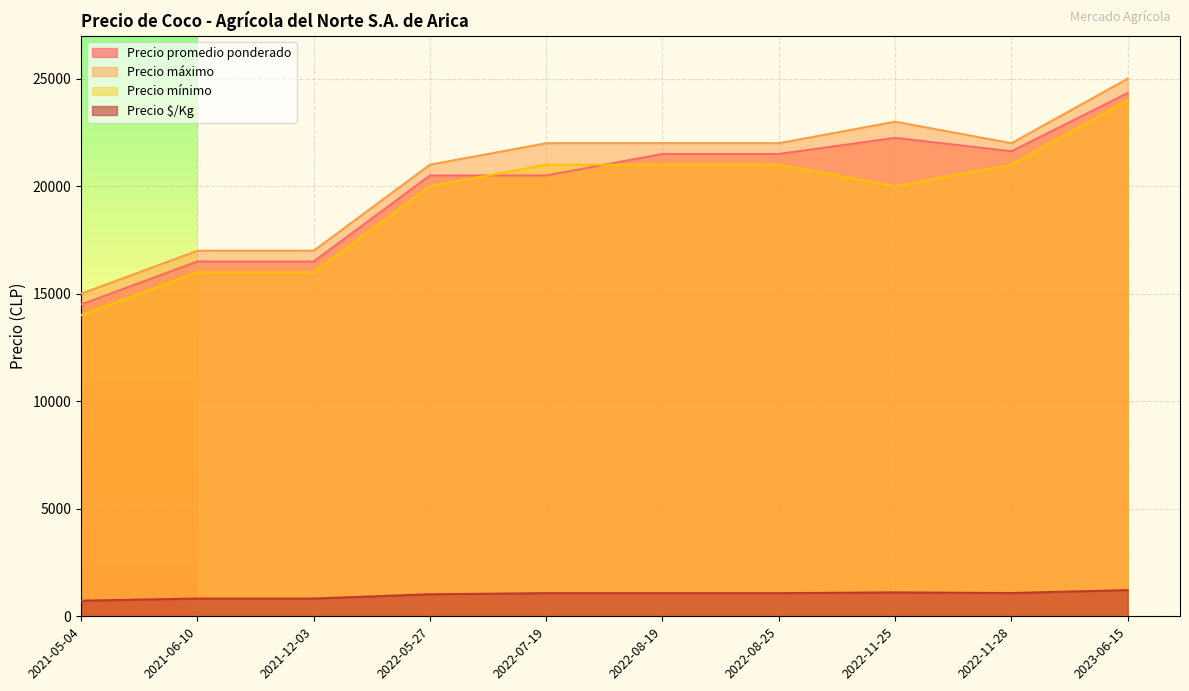

How many times do Precio promedio ponderado and Precio mínimo cross each other?

2